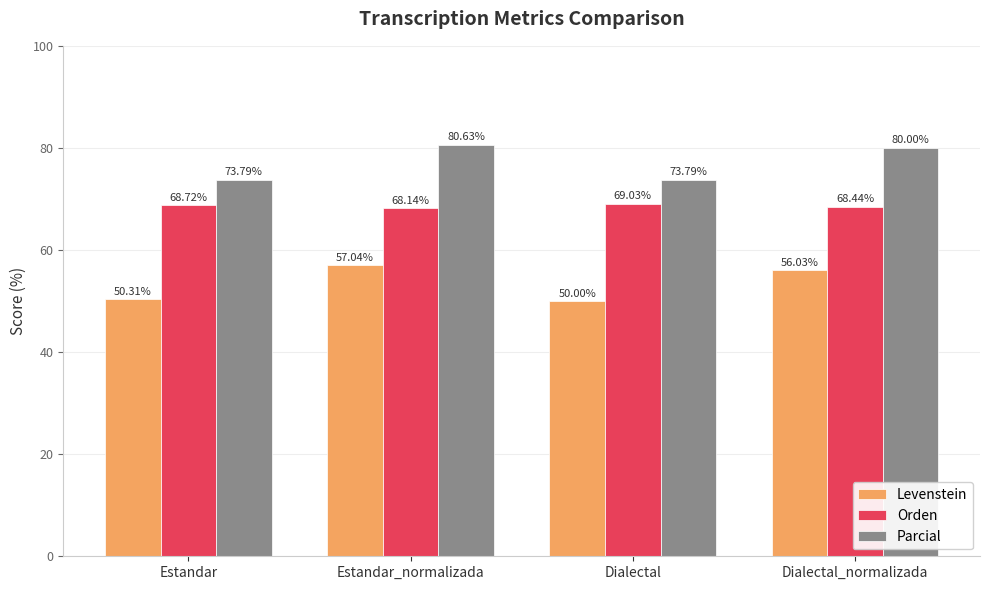

What is the maximum value shown in the chart?

80.6